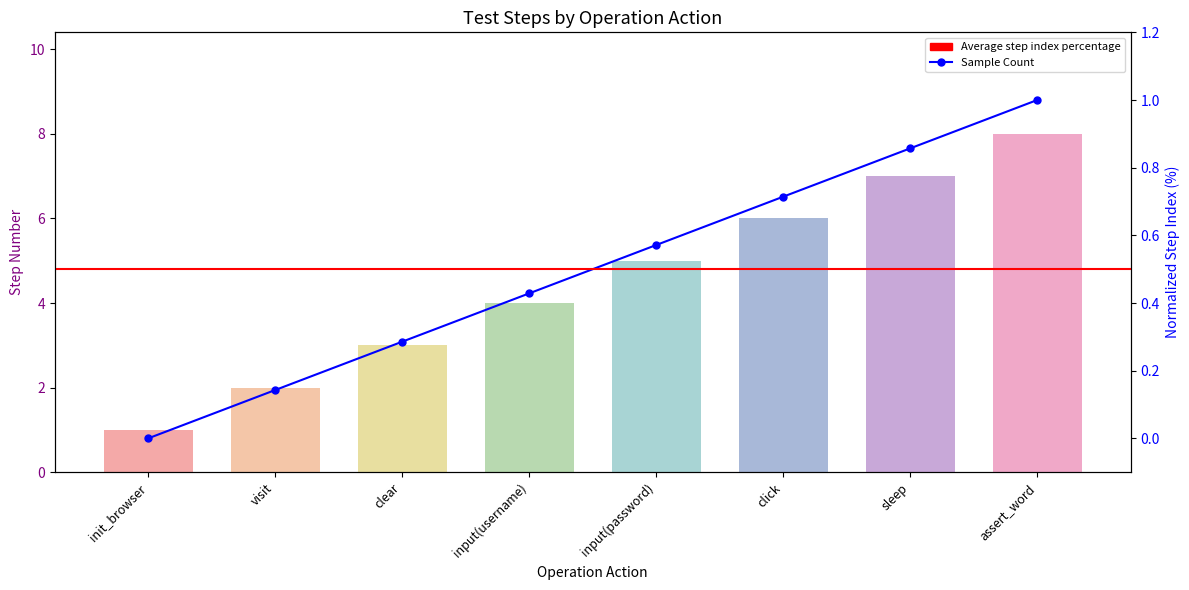

What is the difference between the second highest and minimum values?

6